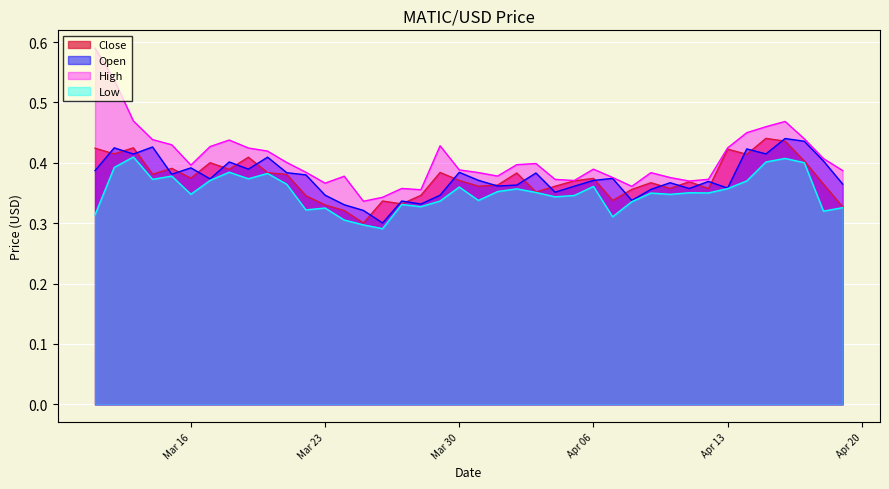

What is the label of the 4th point from the left?

2021-03-14